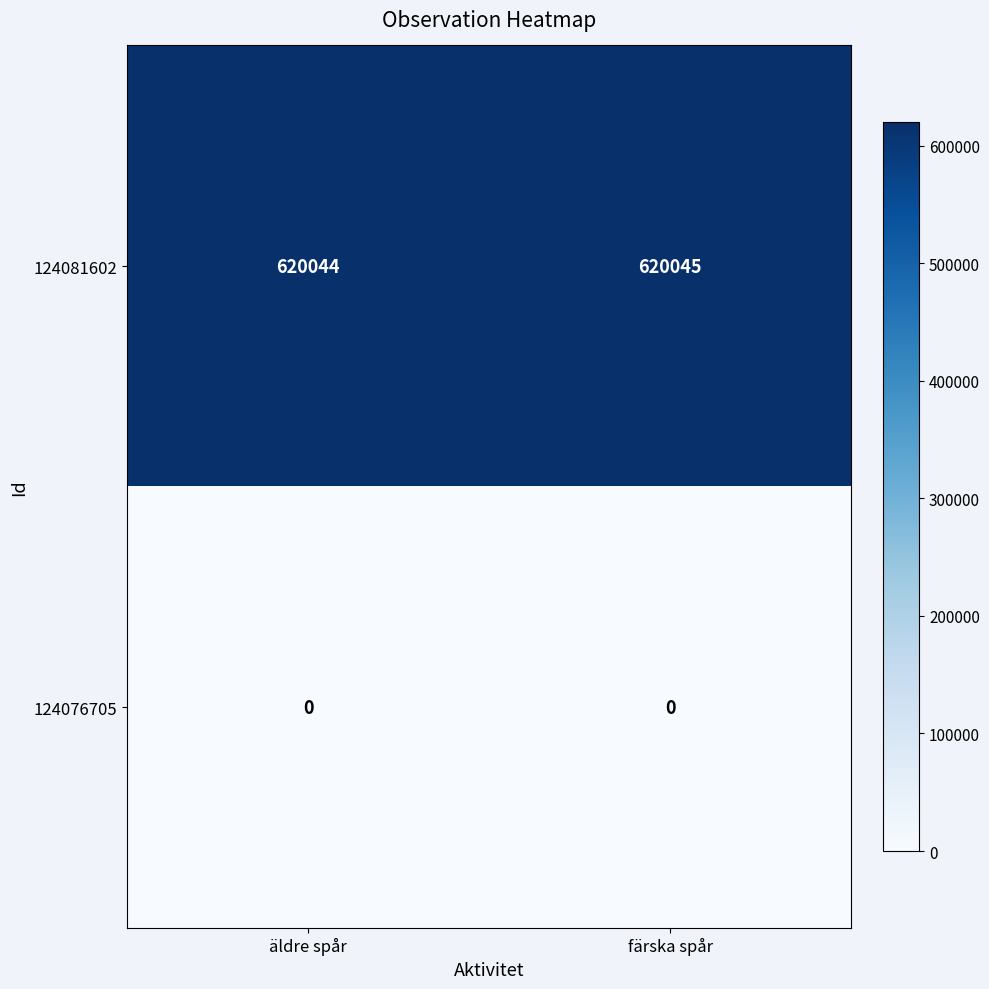

The value of 124081602 at färska spår is 415503. True or false?

False